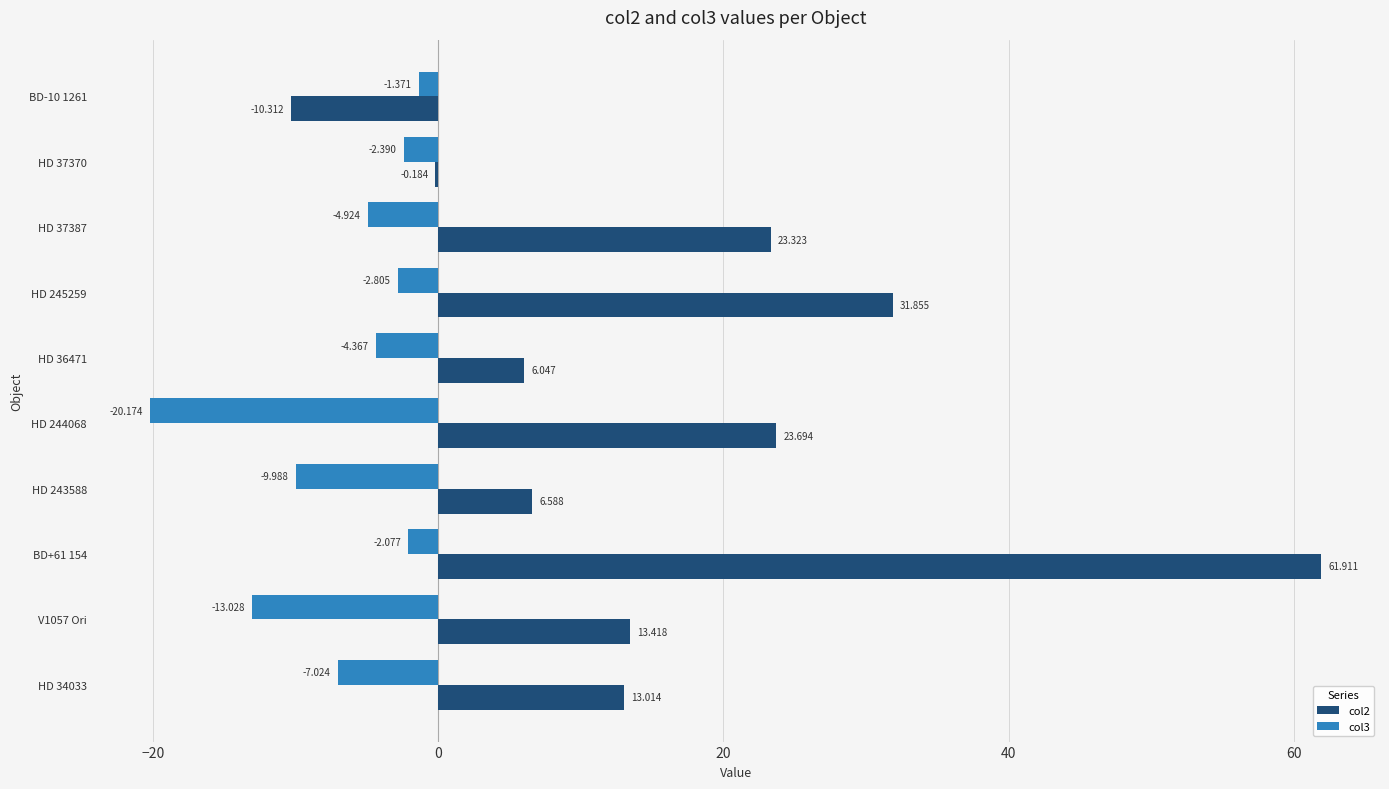

Is the value of col2 at HD 34033 greater than the value of col3 at HD 244068?

Yes